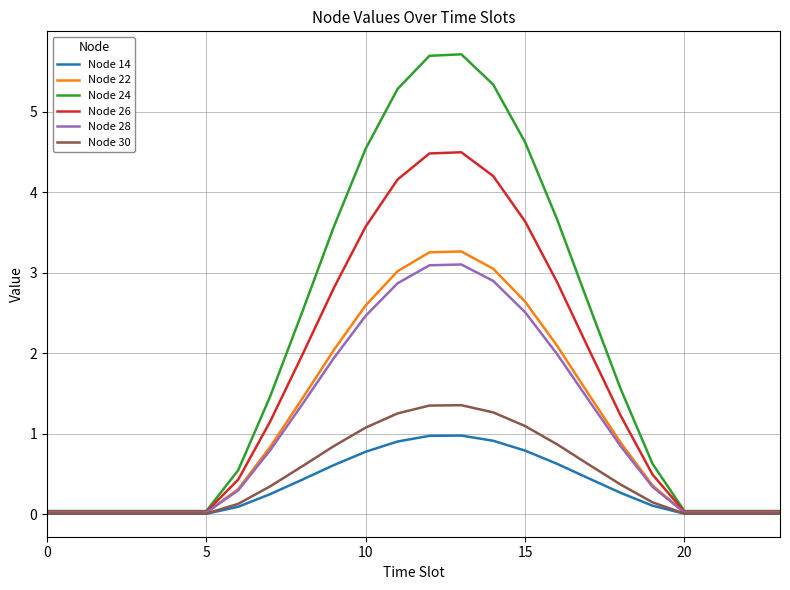

Does the chart display data point markers on the line(s)?

No